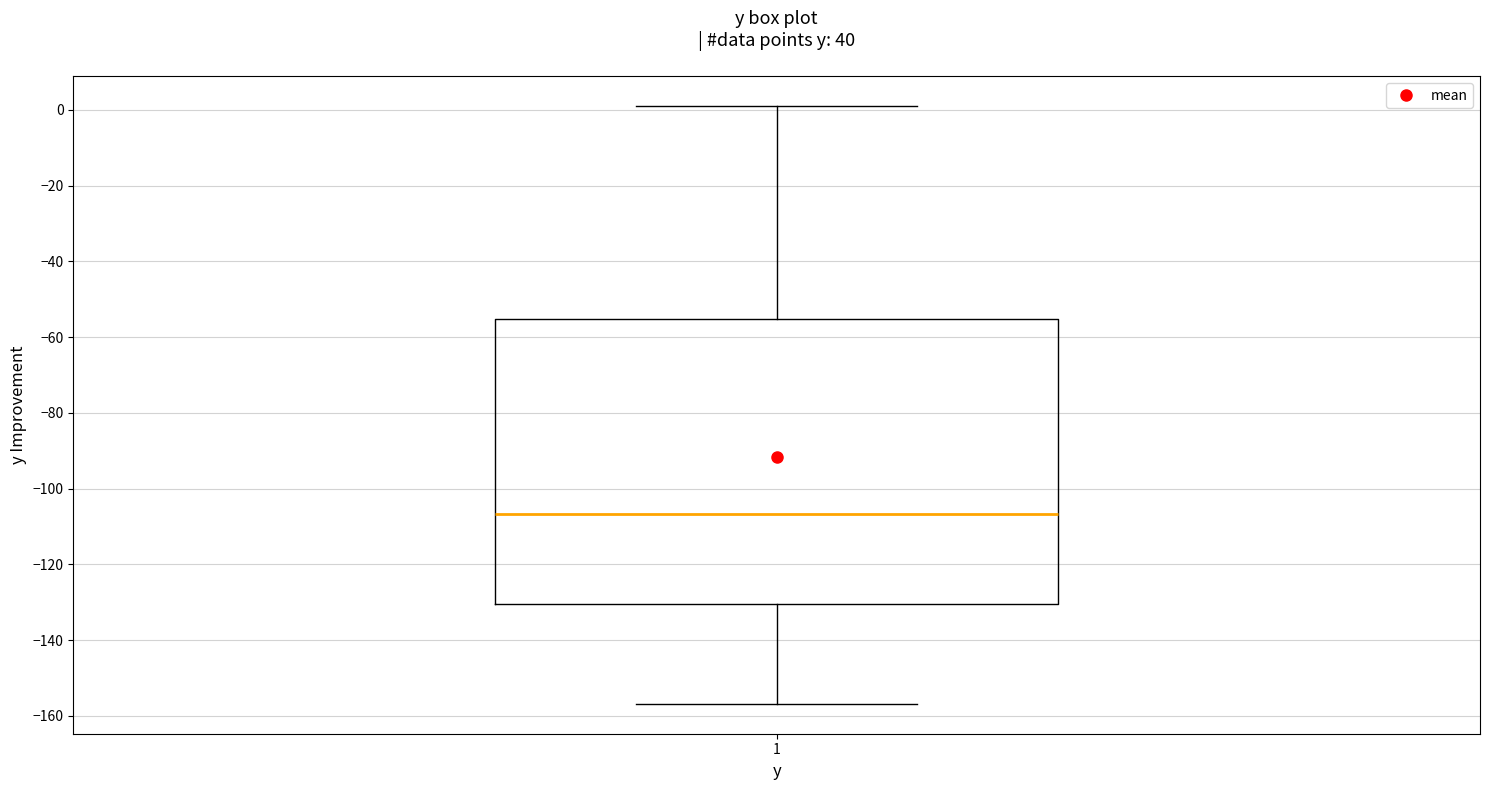

Where does the lower whisker of the box at x = 1 end on the y-axis? The values are not printed on the chart, so give them approximately, as read against the axis.

-156